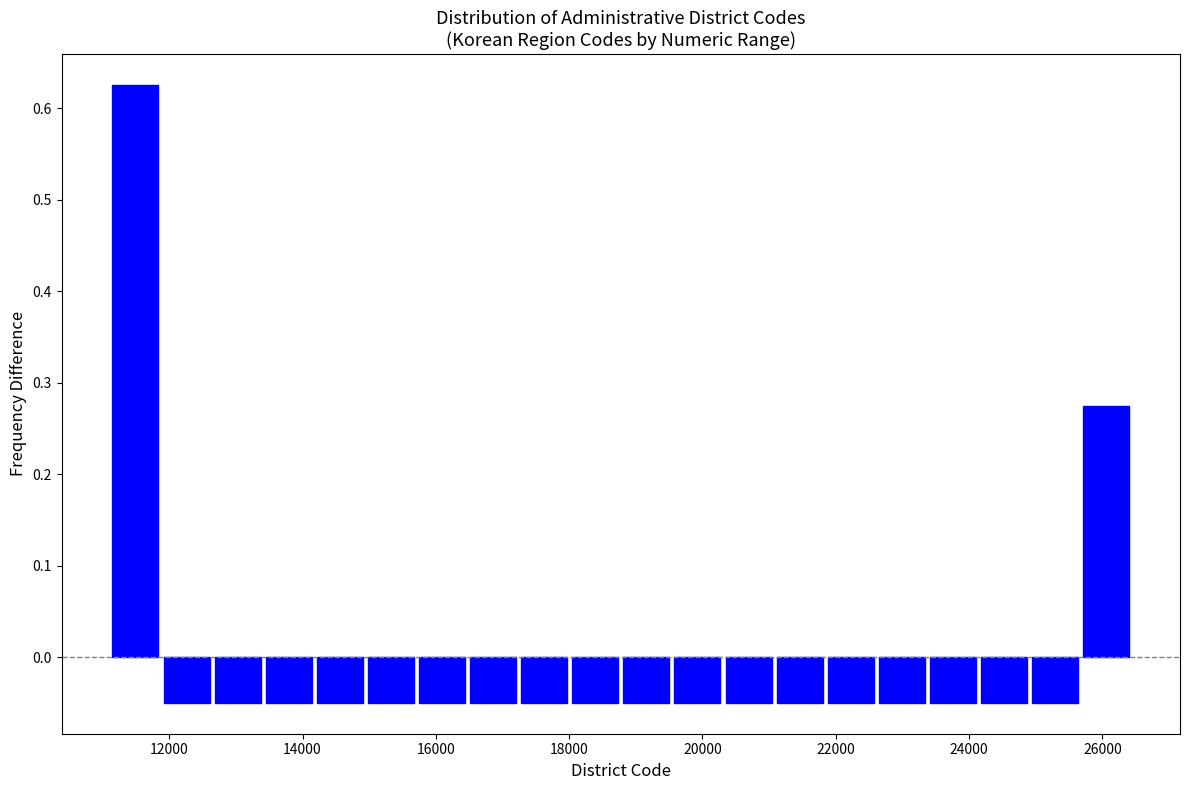

Around what value on the x-axis is the tallest bar? Give the approximate position of its centre, as read against the axis.

11400